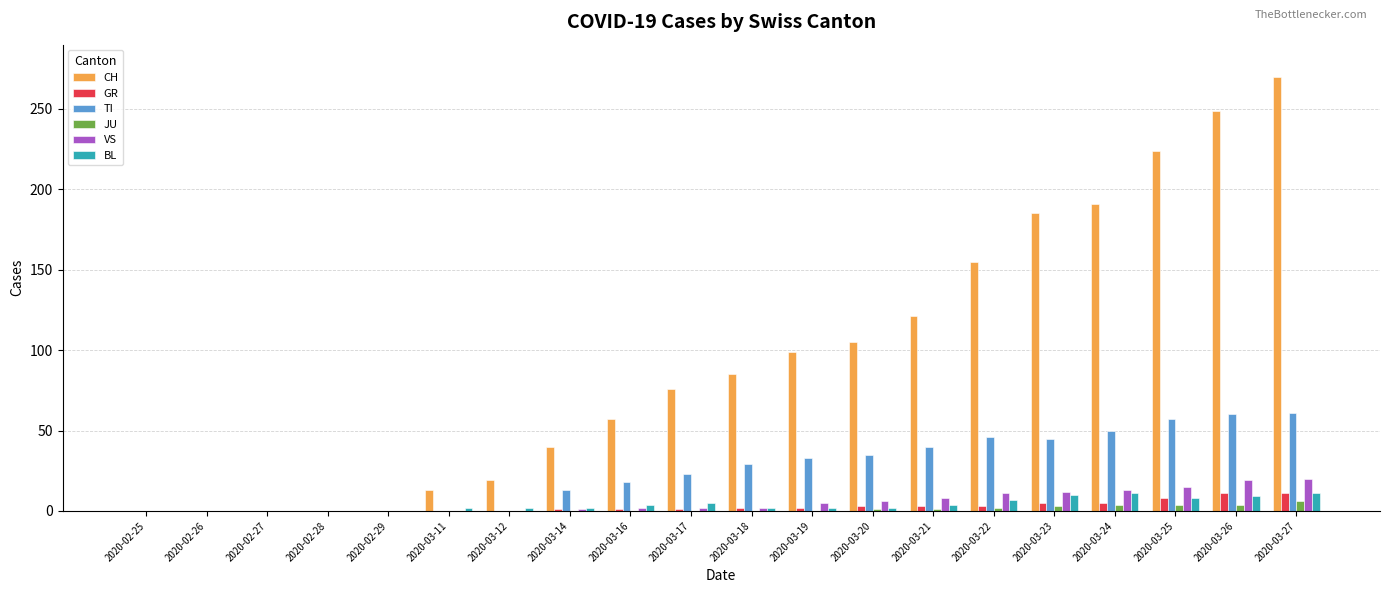

At which category does the chart reach its peak across all series?

2020-03-27